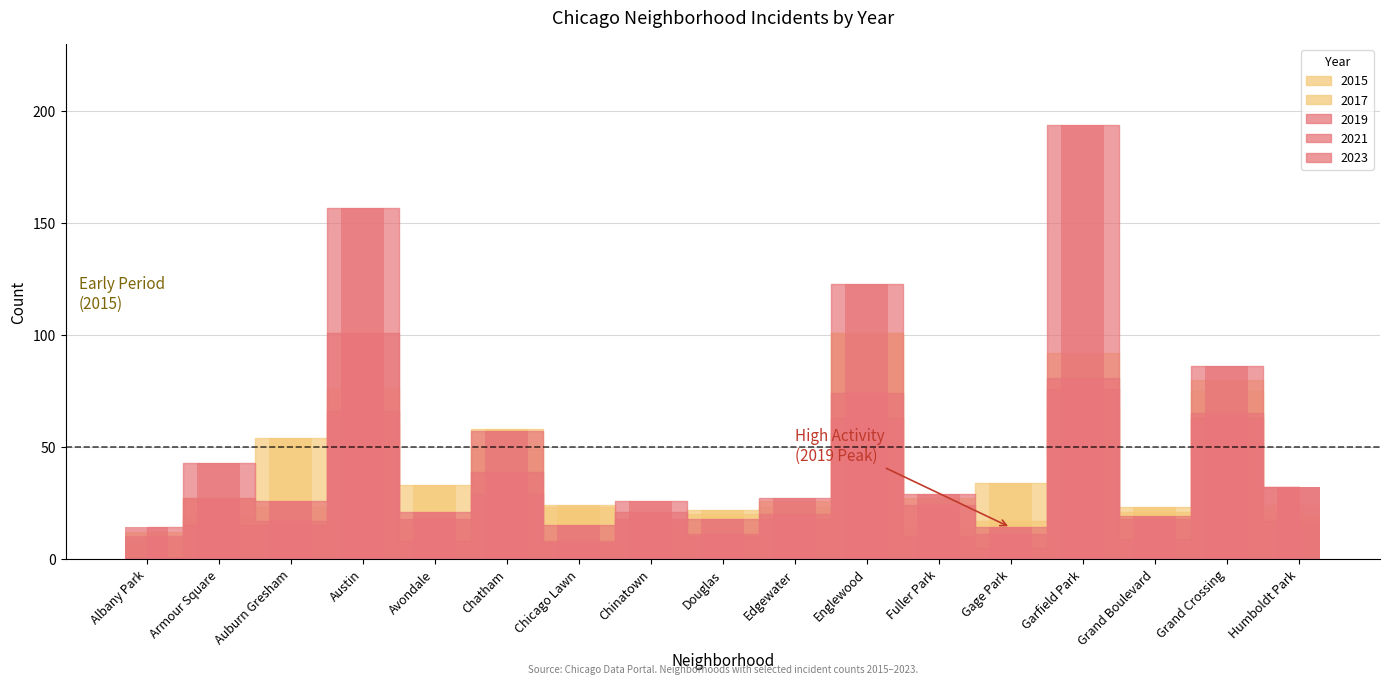

Between Fuller Park and Chicago Lawn, which is larger?

Chicago Lawn